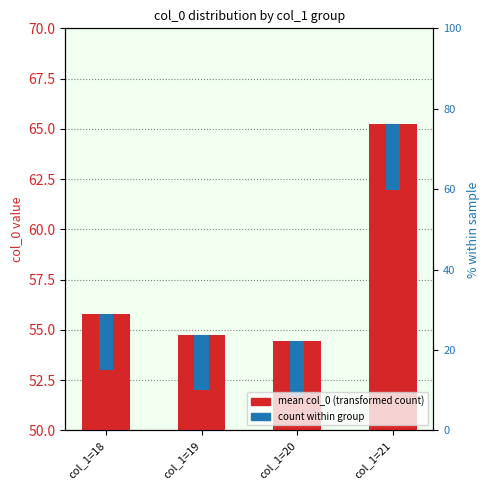

What is the change in value from col_1=20 to col_1=21?

+10.8